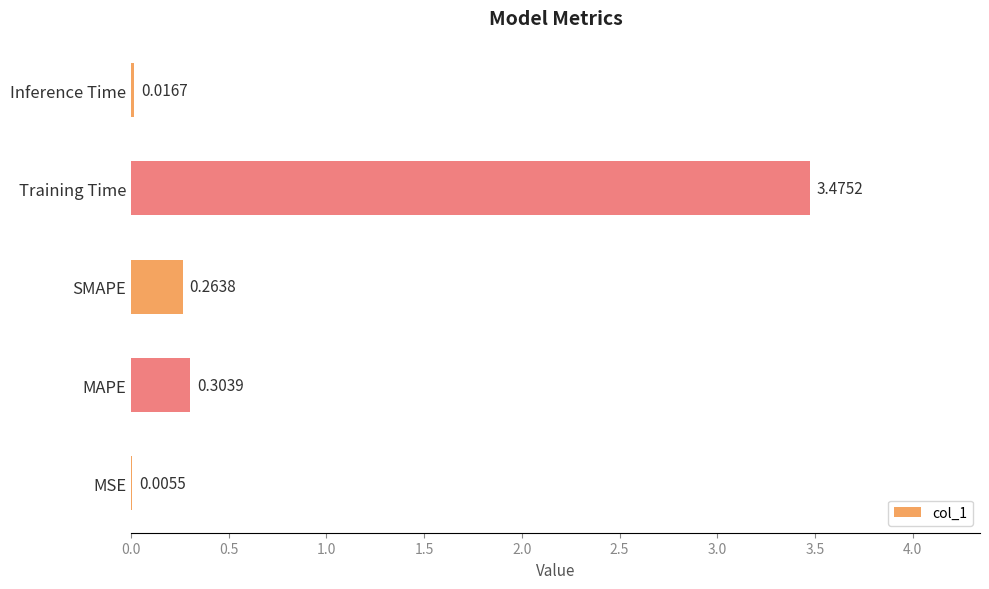

Are the bars grouped side by side (vs. stacked)?

No